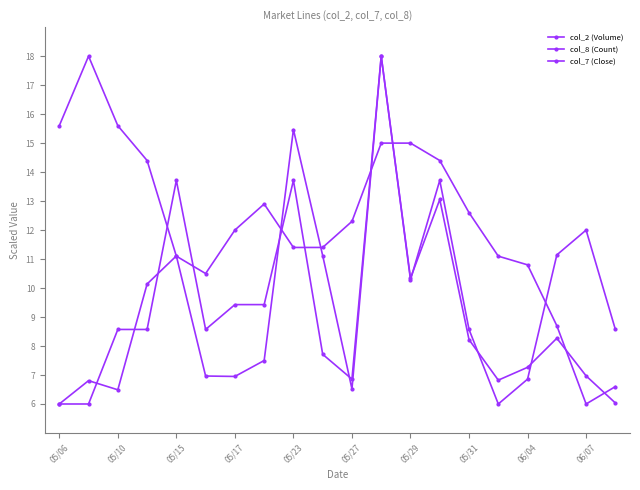

What is the sum of all col_2 (Volume) values?

180.0